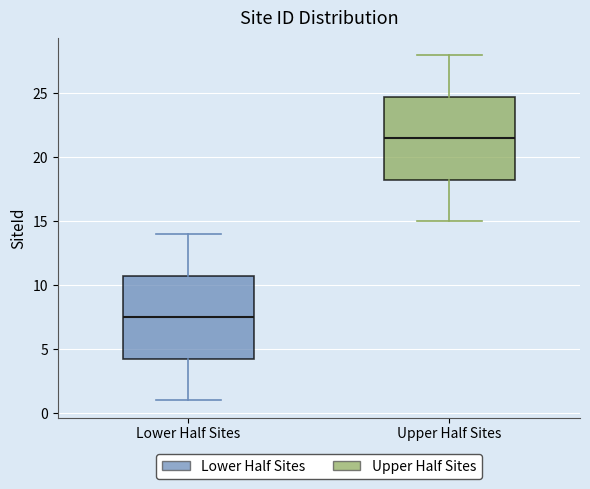

Reading left to right, transcribe this box plot: for each box, give where its median line is, the range the box spans, and where its two whiskers end, as read against the y-axis. The values are not printed on the chart, so give them approximately, as read against the axis.

Lower Half Sites: median 7.5, box 4.5 to 11.0, whiskers 1.0 to 14.0
Upper Half Sites: median 21.5, box 18.5 to 25.0, whiskers 15.0 to 28.0